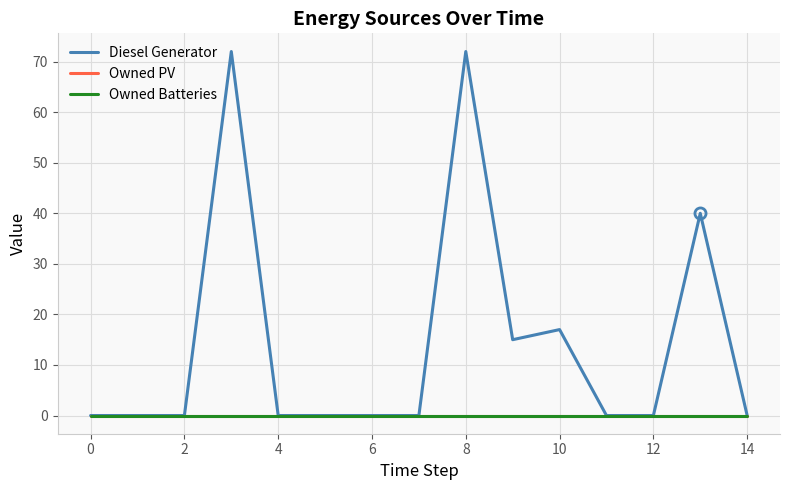

True or false: Owned Batteries and Diesel Generator intersect in this chart.

False